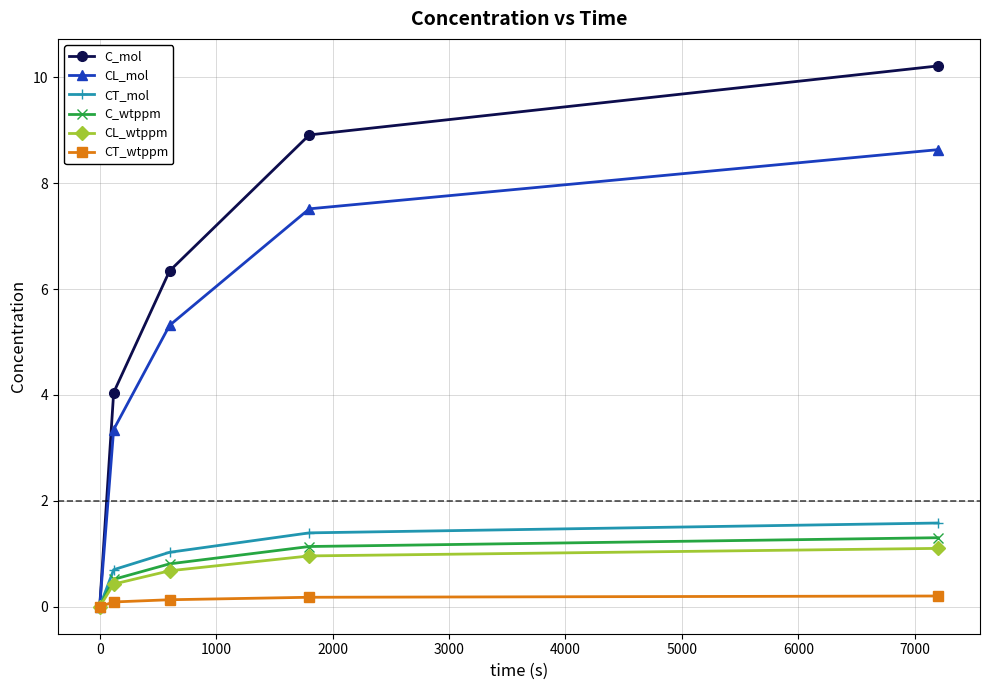

Which series has the widest spread of values?

C_mol